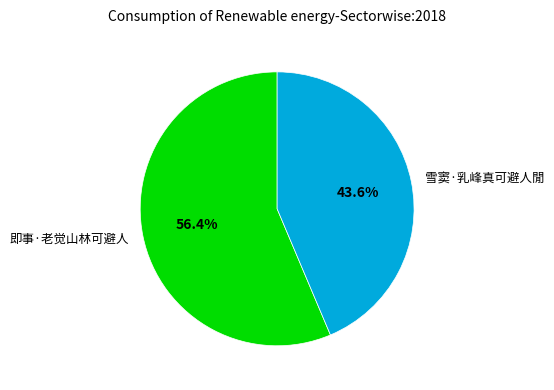

Which category accounts for the majority?

即事·老觉山林可避人